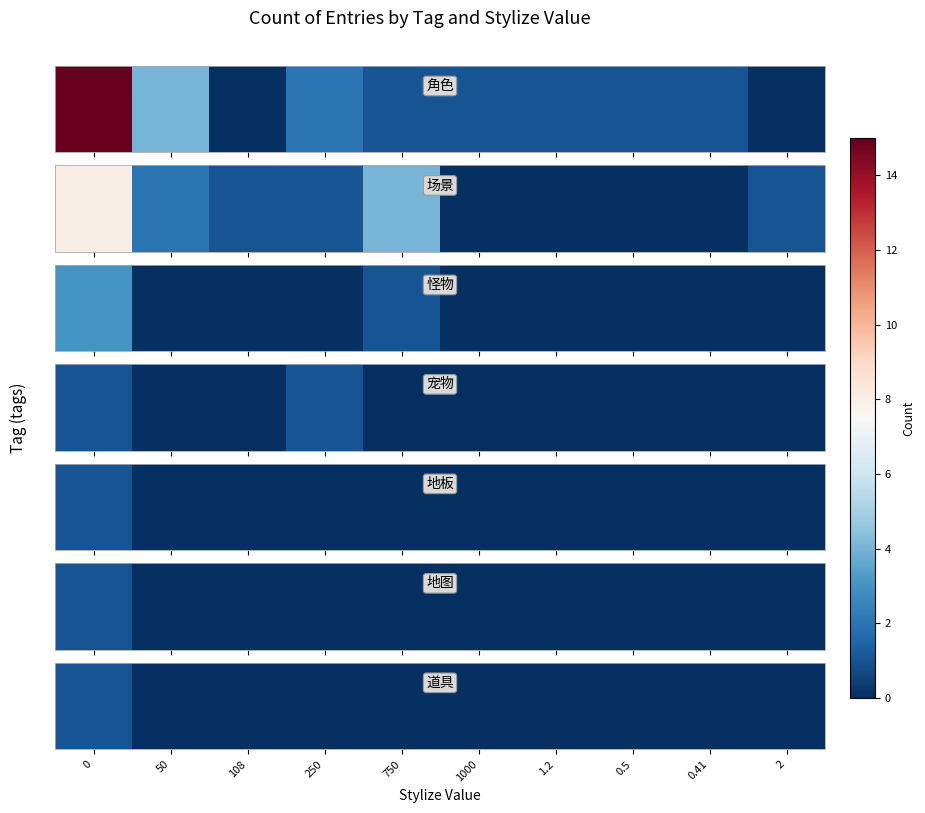

List the labels in order of value, largest first.

0, 50, 108, 250, 750, 1000, 1.2, 0.5, 0.41, 2